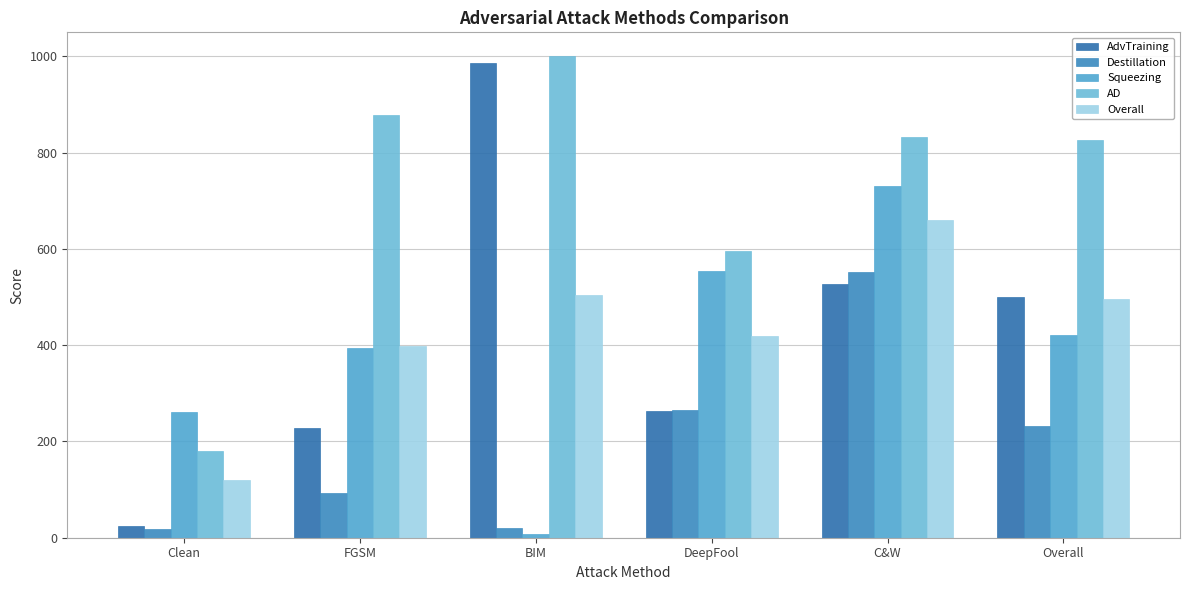

What is the difference between the AdvTraining values at DeepFool and Overall?

237.9